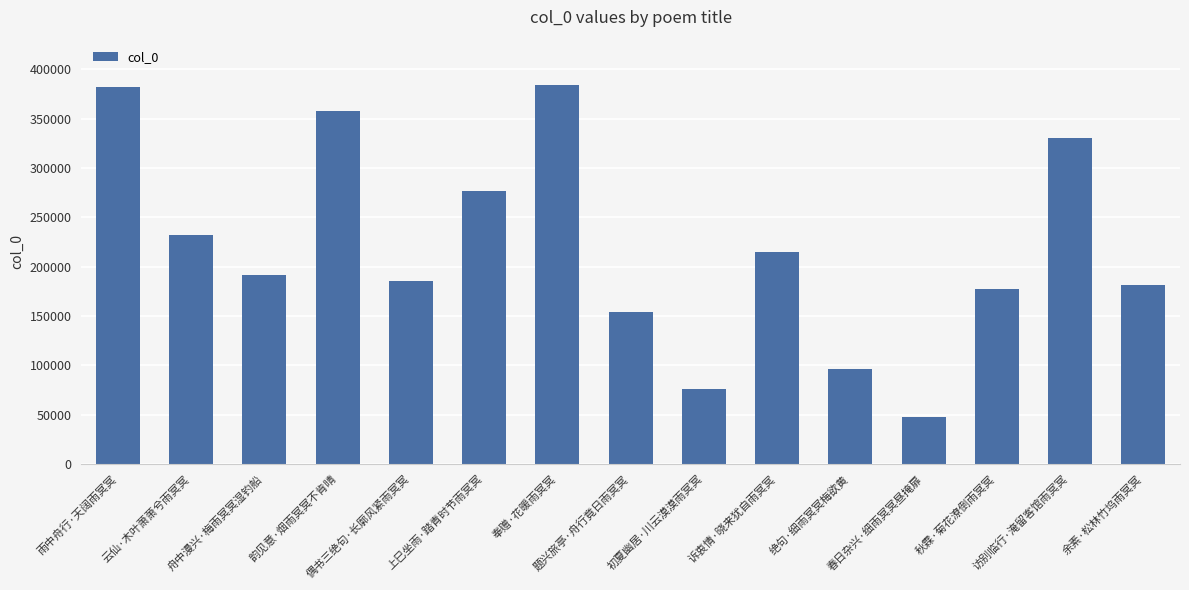

What is the minimum value shown in the chart?

47867